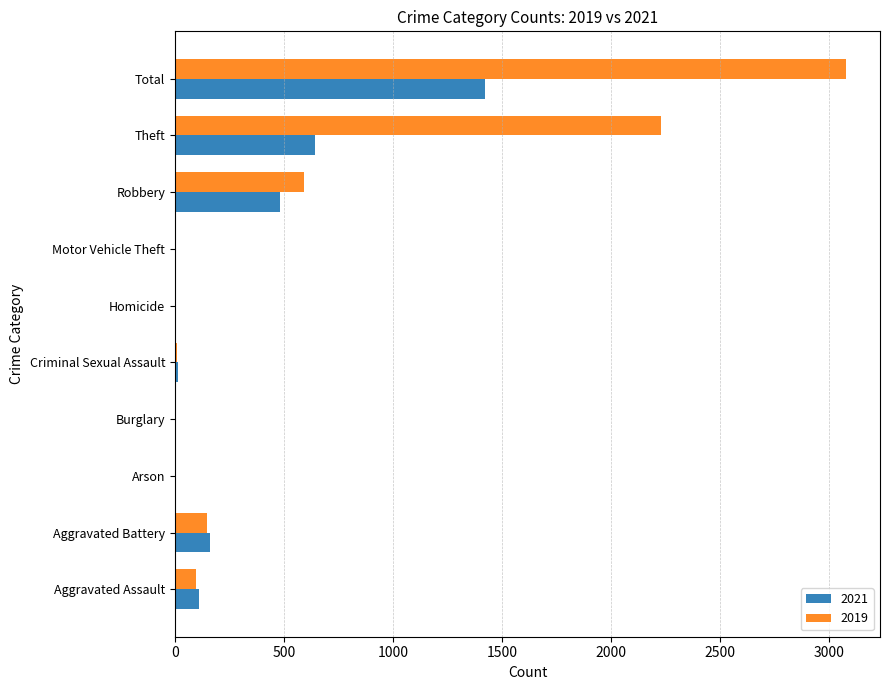

Count the number of categories in the chart.

10